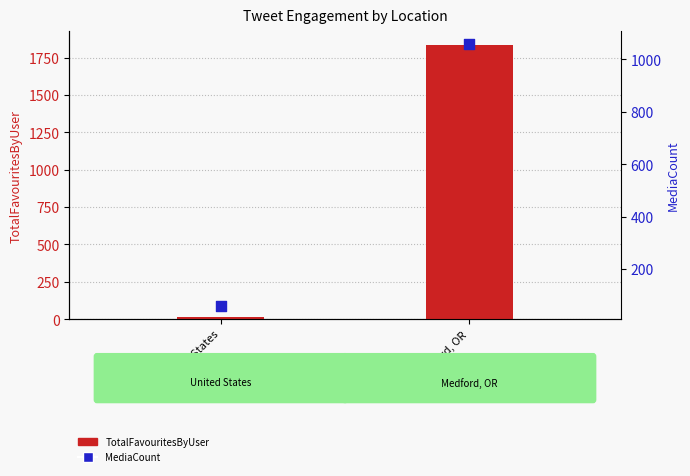

Which series reaches the minimum Y coordinate?

TotalFavouritesByUser